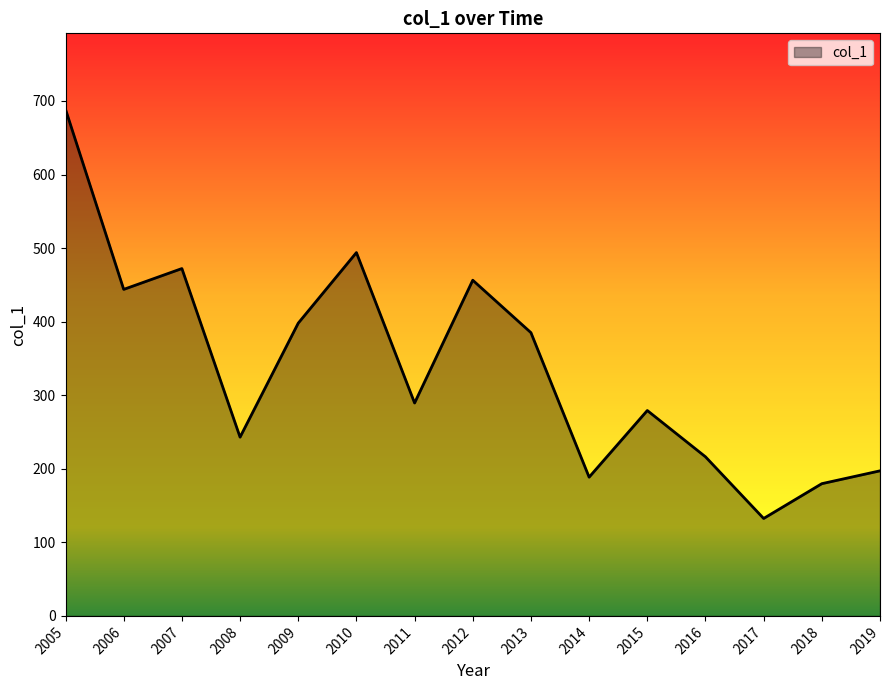

The chart shows a value of 705.5 at 2009. True or false?

False